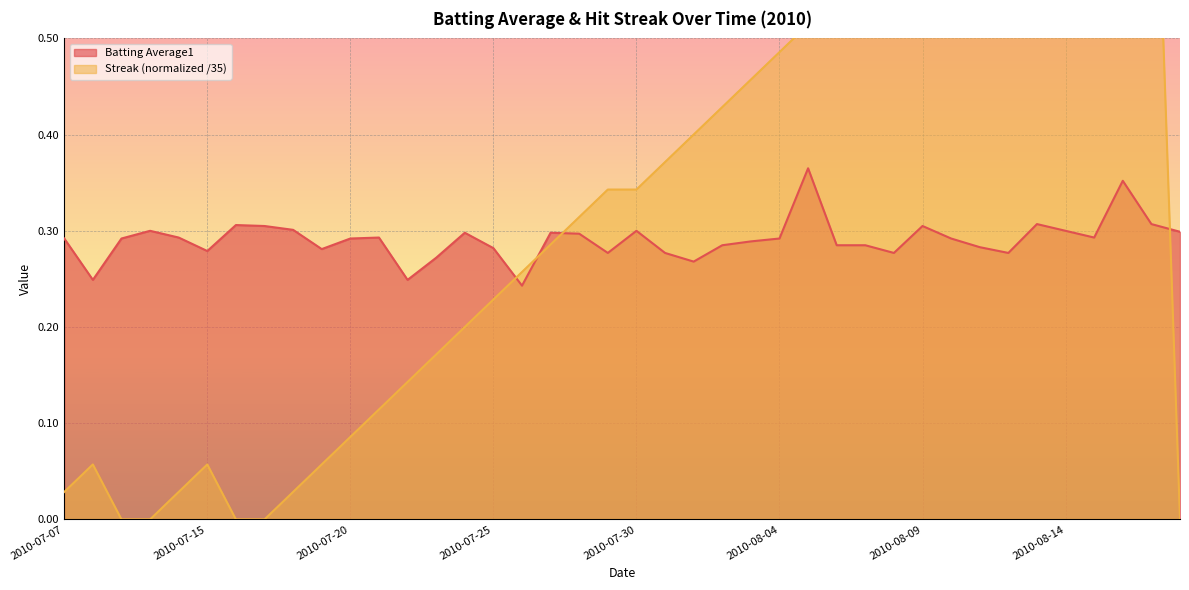

In Batting Average1, how many points are higher than both neighbors (excluding endpoints)?

10